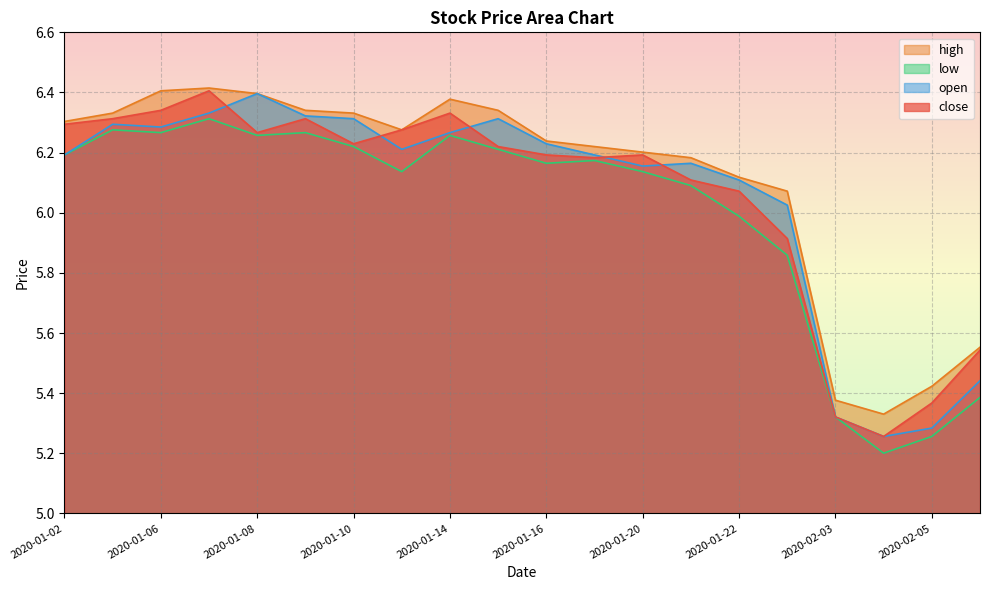

True or false: low and open intersect in this chart.

False